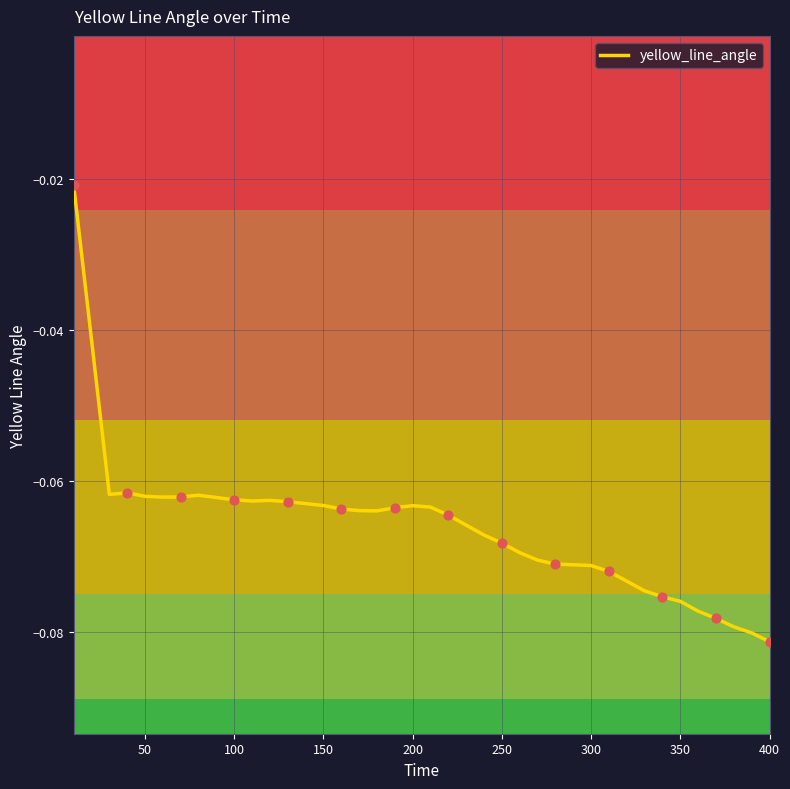

Is this an area chart (filled region under the line)?

No